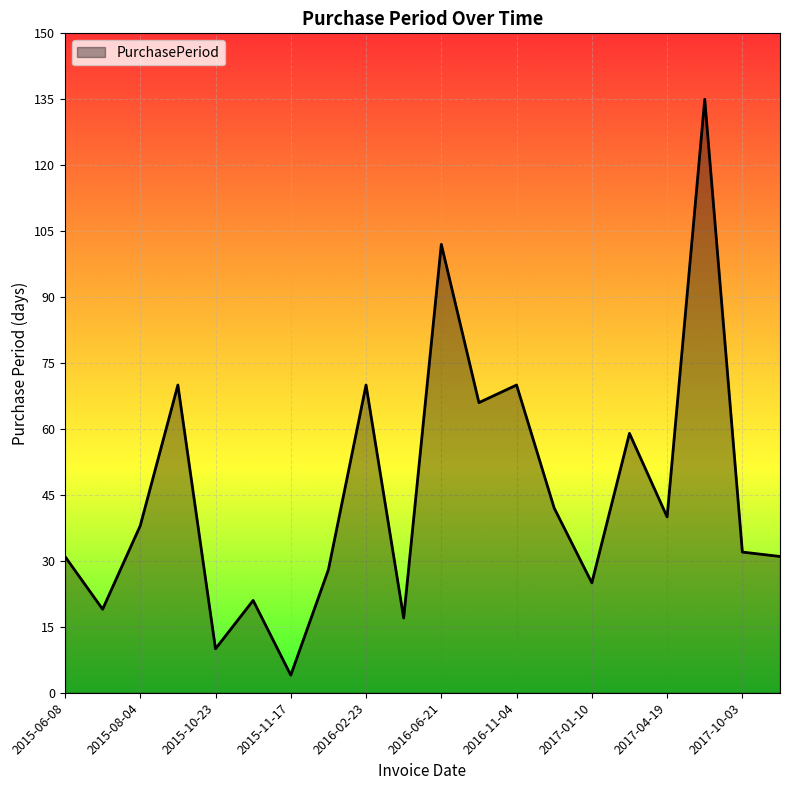

What is the difference between the maximum and minimum values?

131